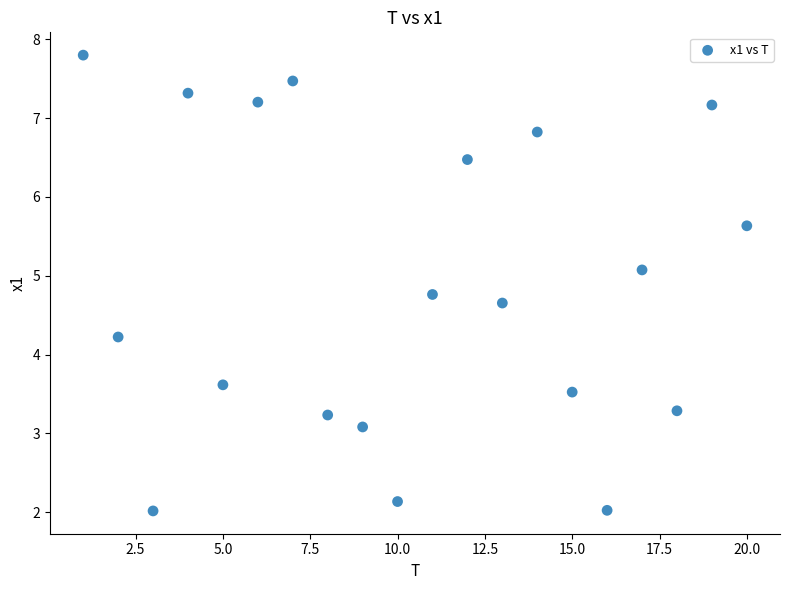

What is the range of X values (max minus min)?

19.0